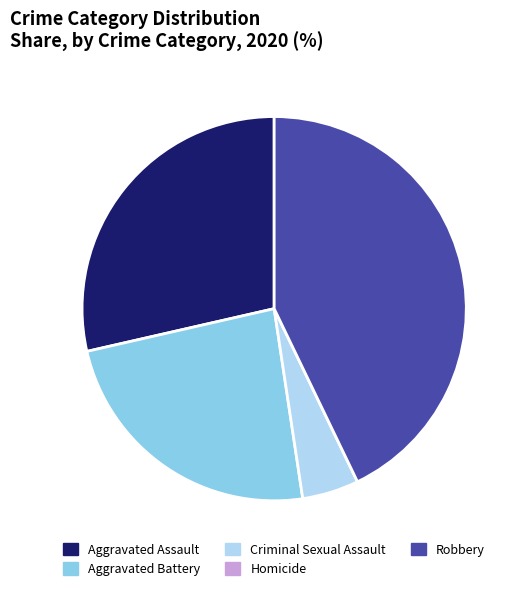

Which has a higher value, Robbery or Aggravated Assault?

Robbery